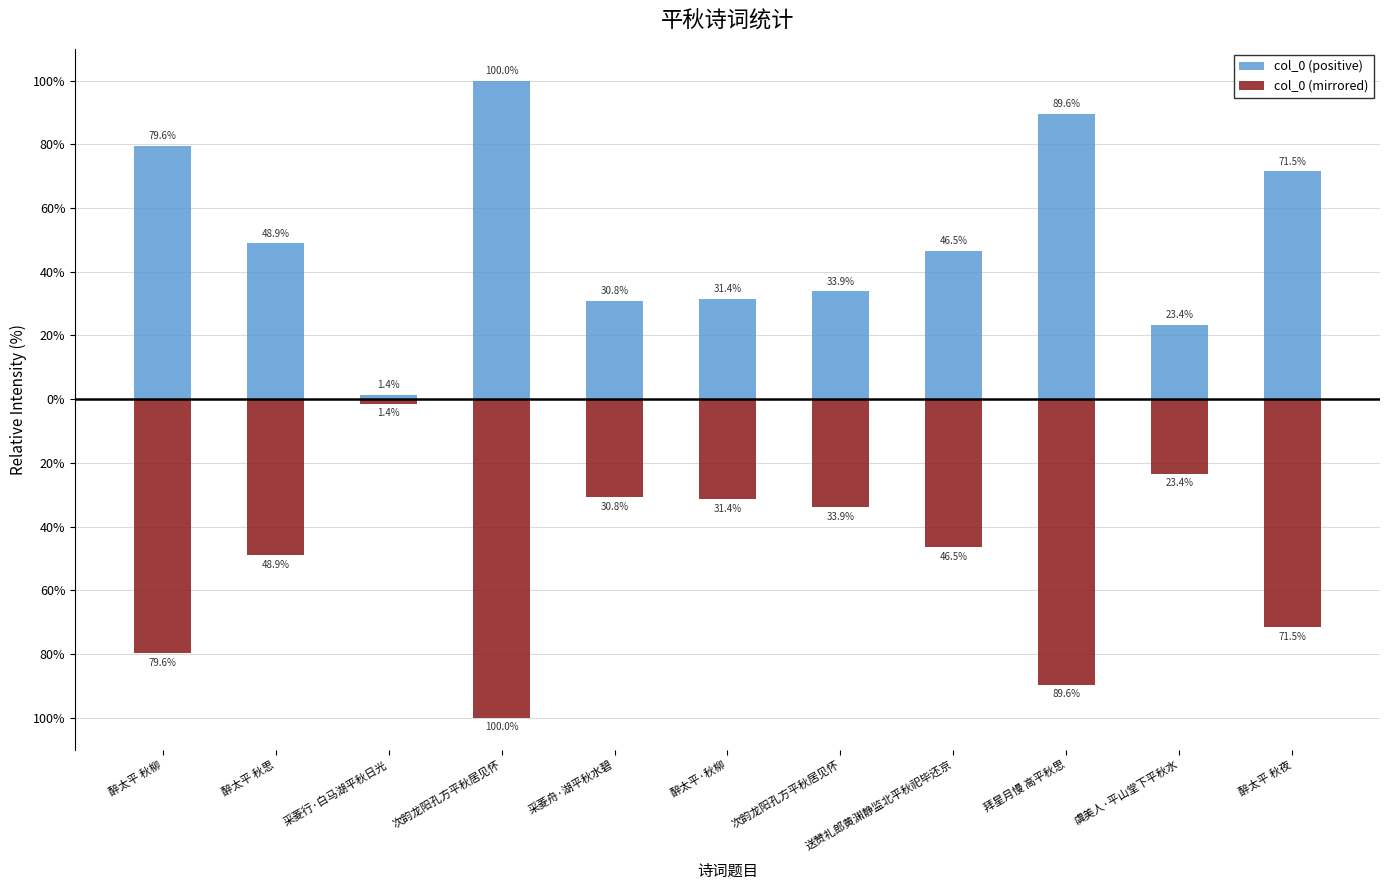

Are the bars horizontal?

No